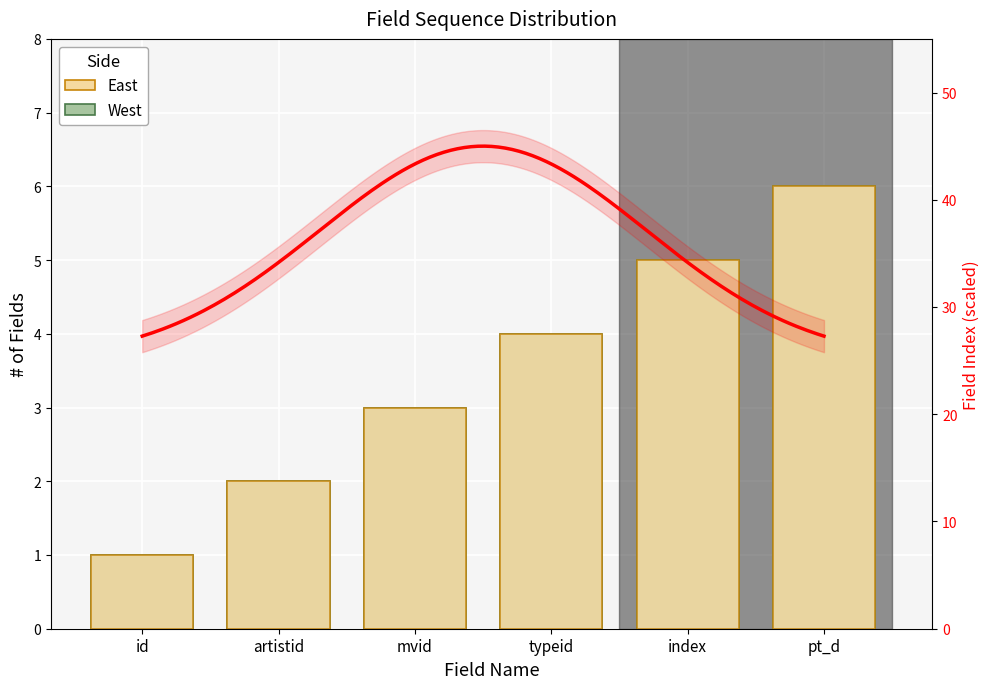

Reading left to right, extract all data points from this chart.

East: 1	2	3	4	5	6
West: 1	2	3	4	5	6